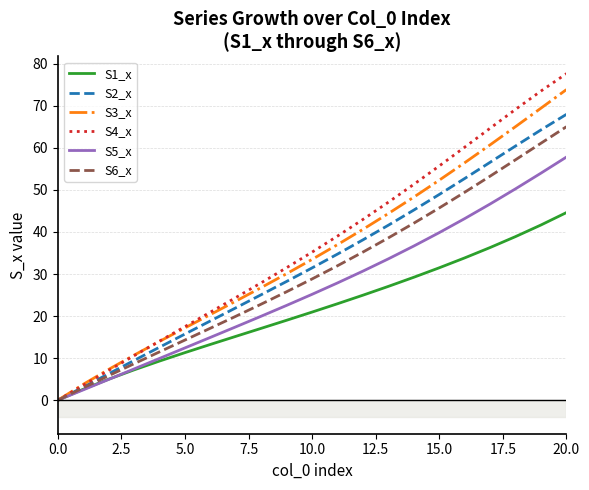

True or false: S6_x has more than 1 interior local peaks.

False